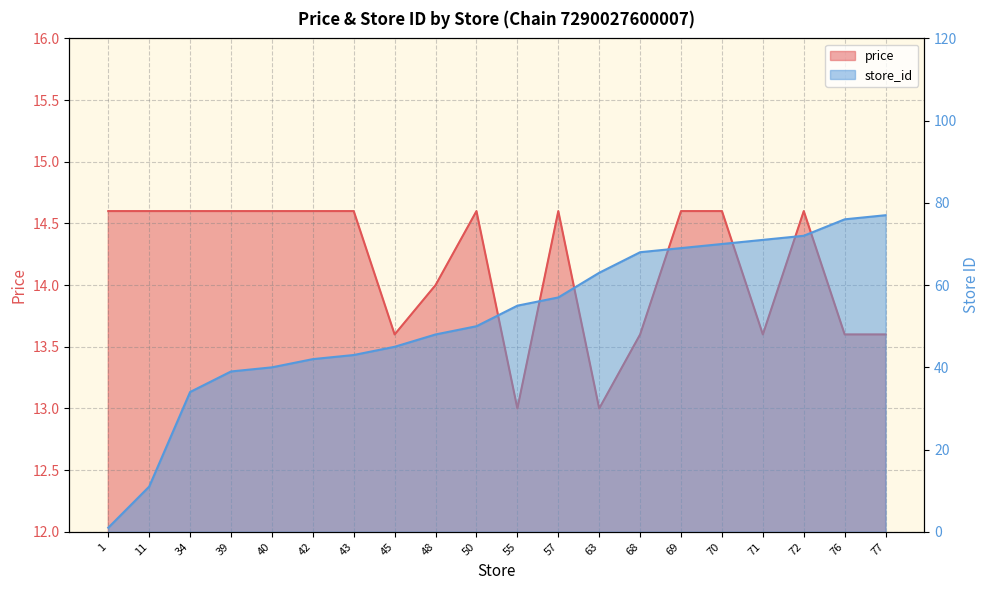

Does the chart display data point markers on the line(s)?

No